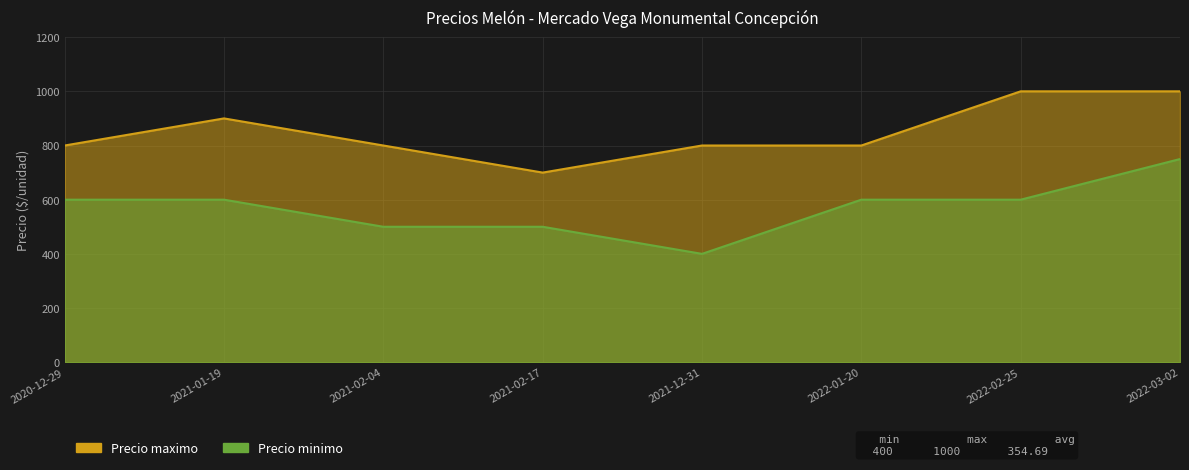

What is the difference between the maximum and minimum values in the Precio minimo series?

350